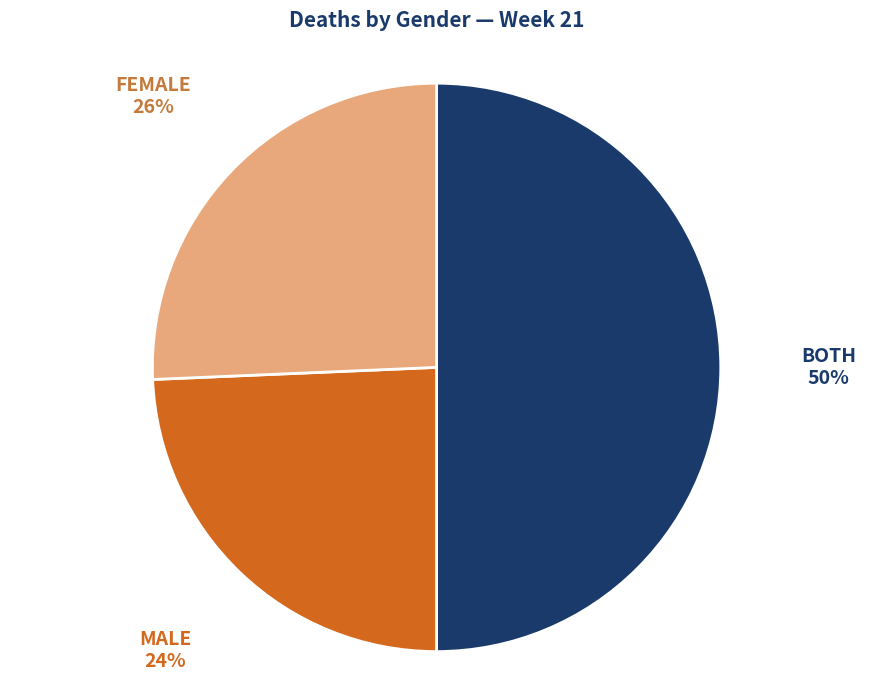

How many slices are in this pie chart?

3